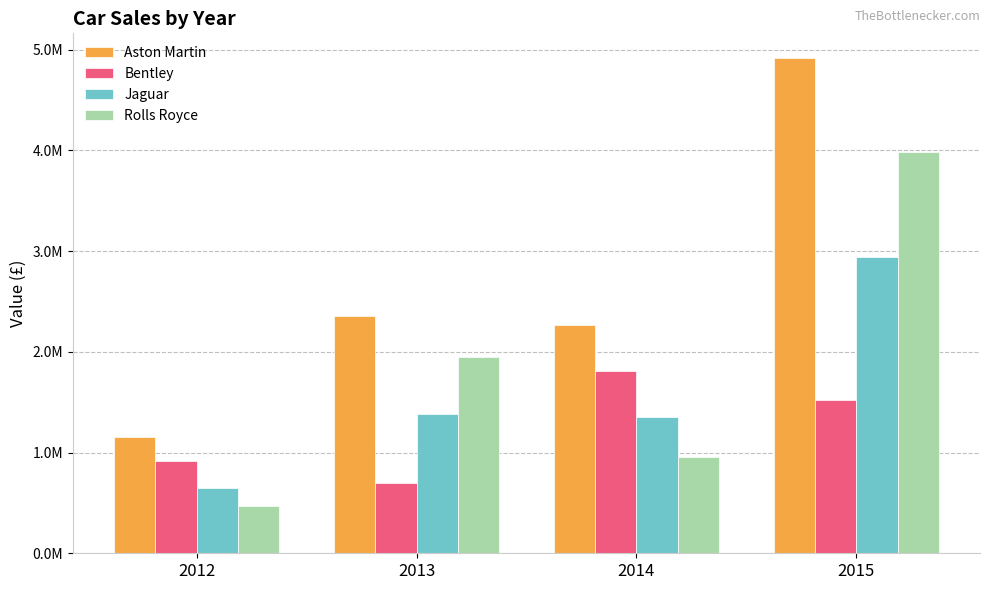

Which series changed the most between 2013 and 2014?

Bentley